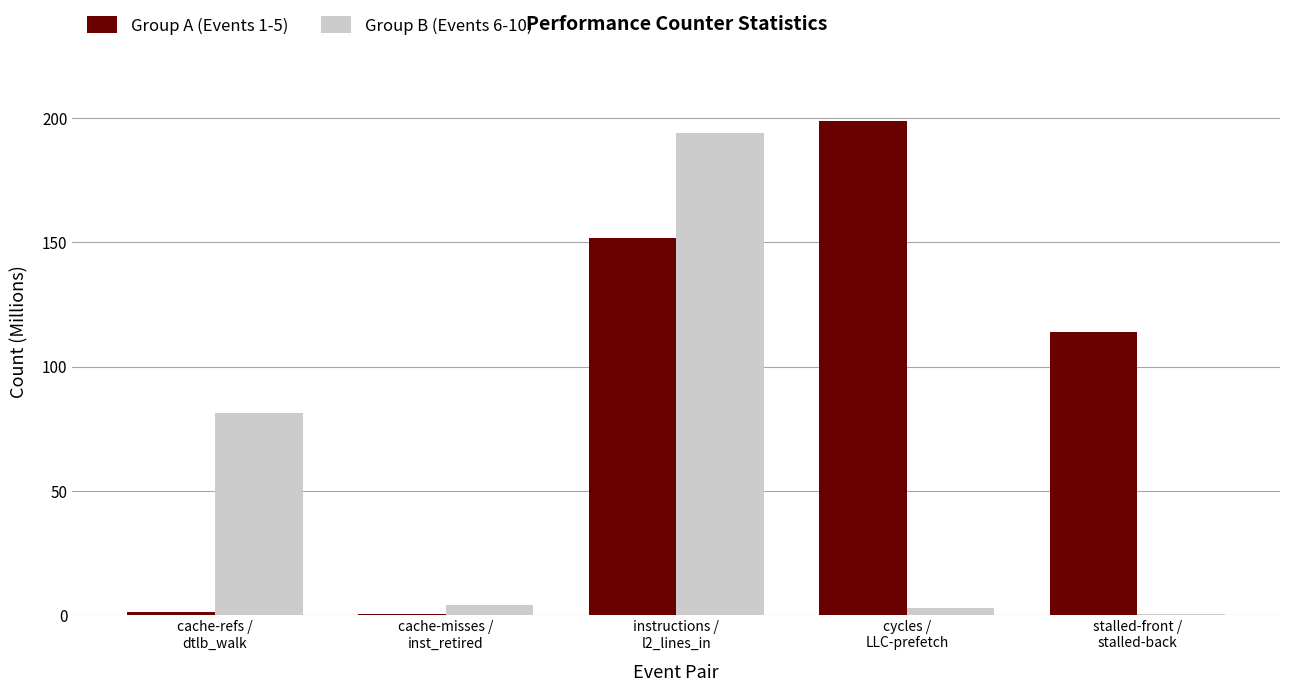

What is the greatest value displayed?

198.9